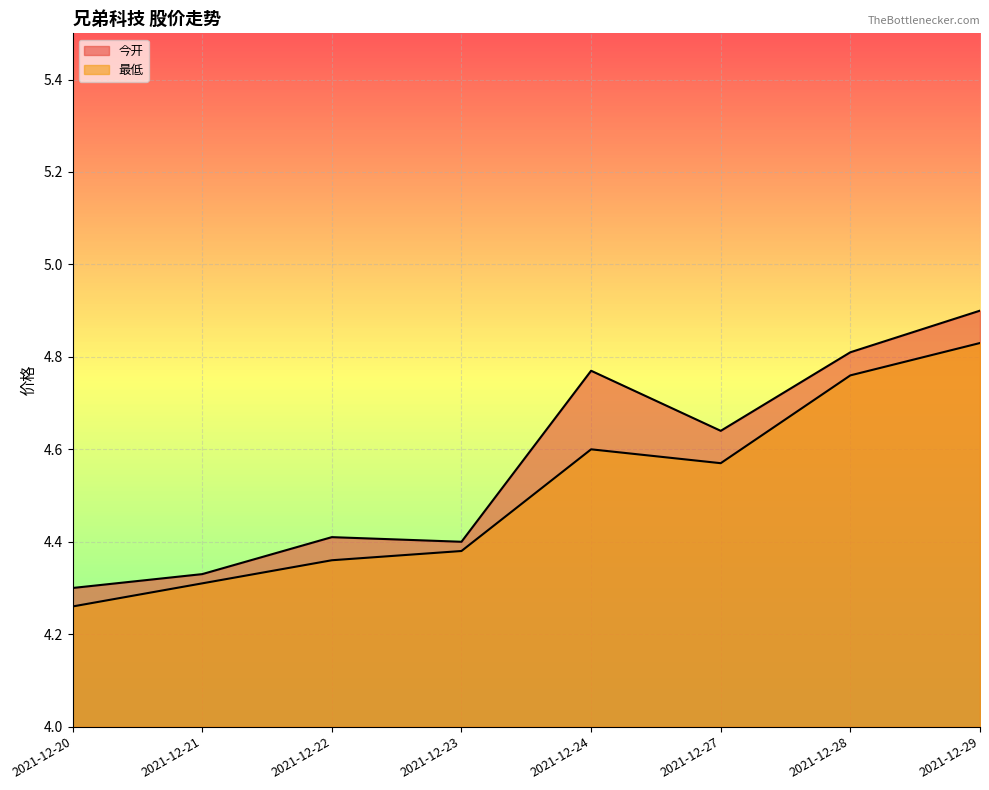

How many interior local peaks does the 最低 series have?

1